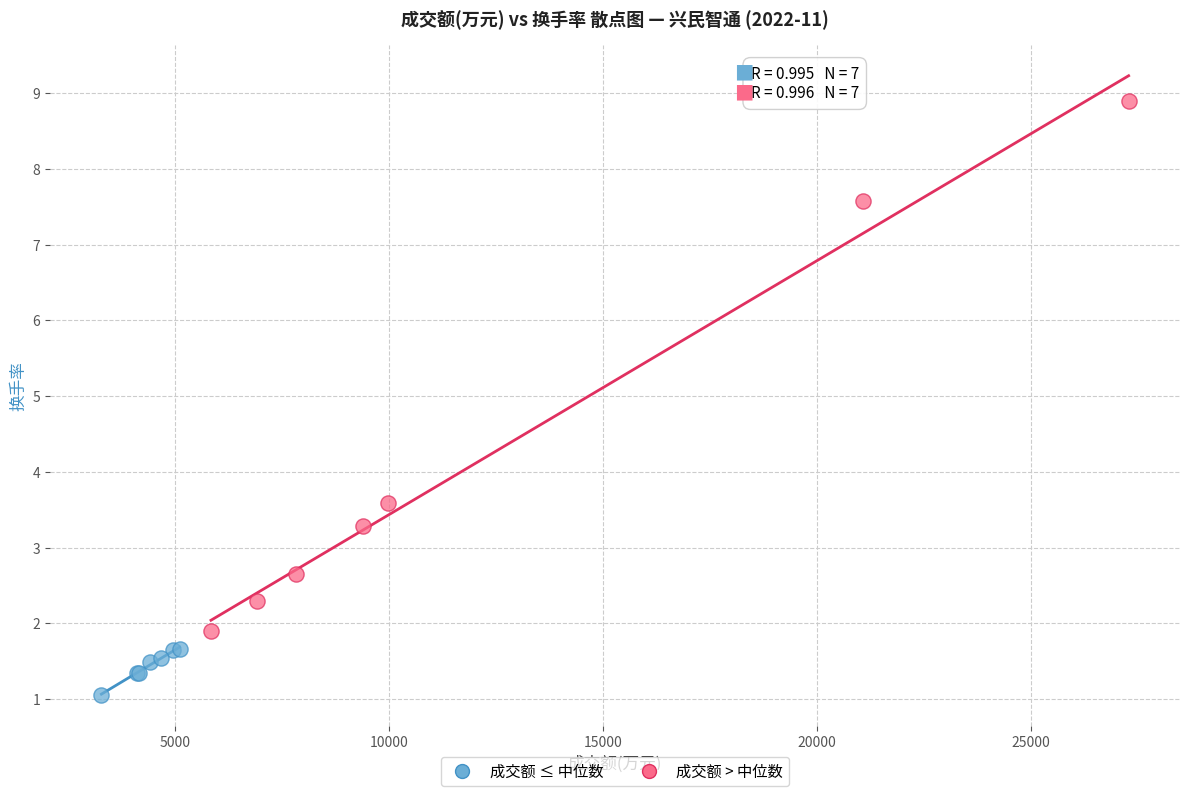

Which series reaches the minimum Y coordinate?

成交额 ≤ 中位数